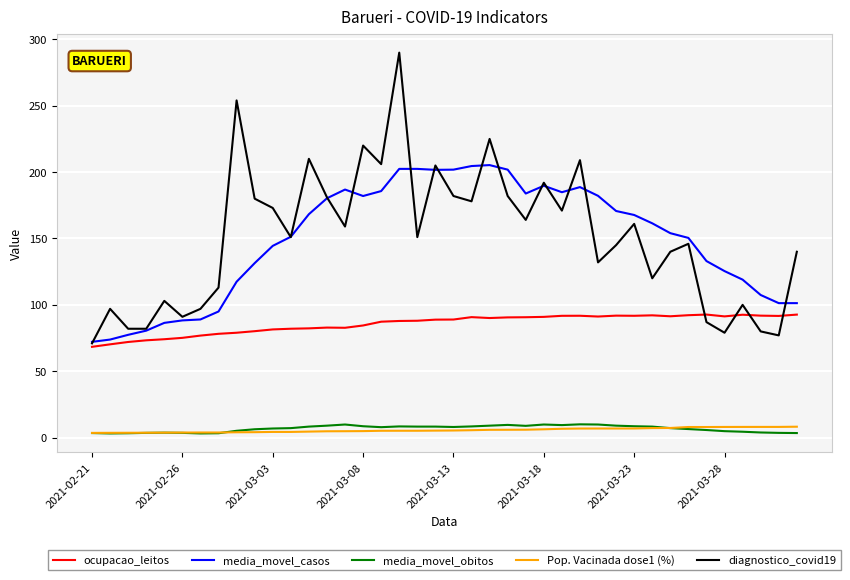

True or false: media_movel_obitos and diagnostico_covid19 cross at least once.

False